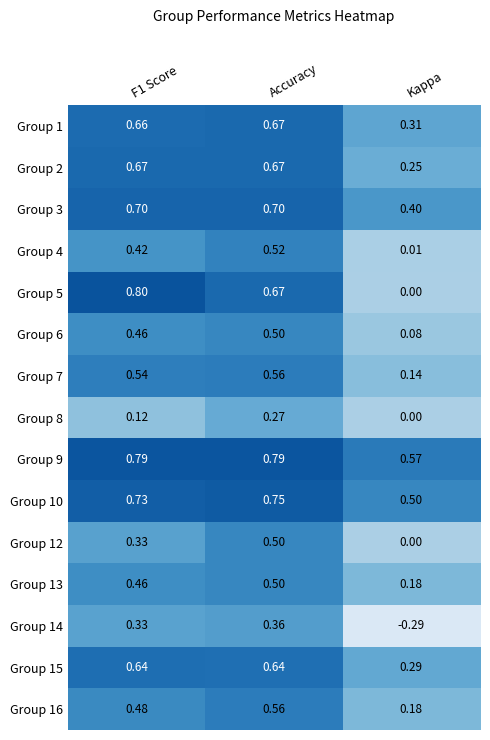

Where is Group 16 nearest to the value 0?

Kappa